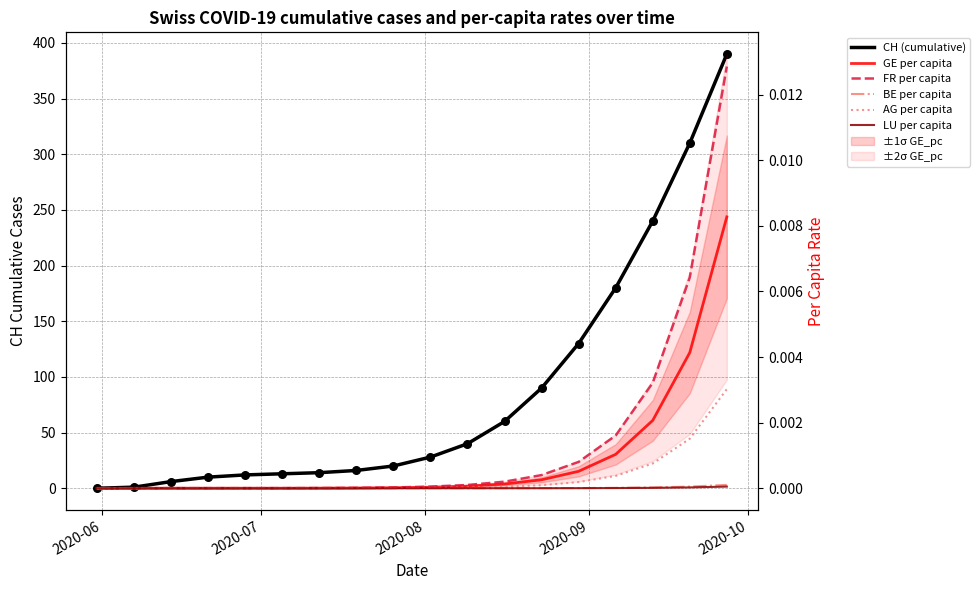

Which series contains the lowest Y value?

CH (cumulative)